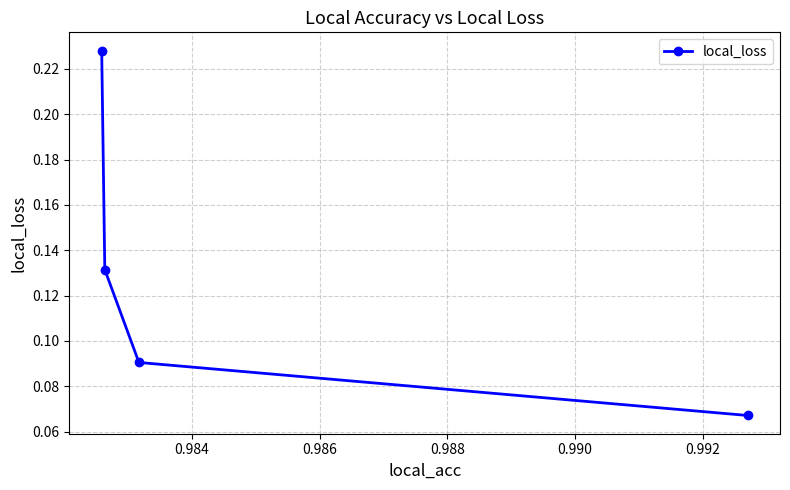

What is the sum of all values?

0.5